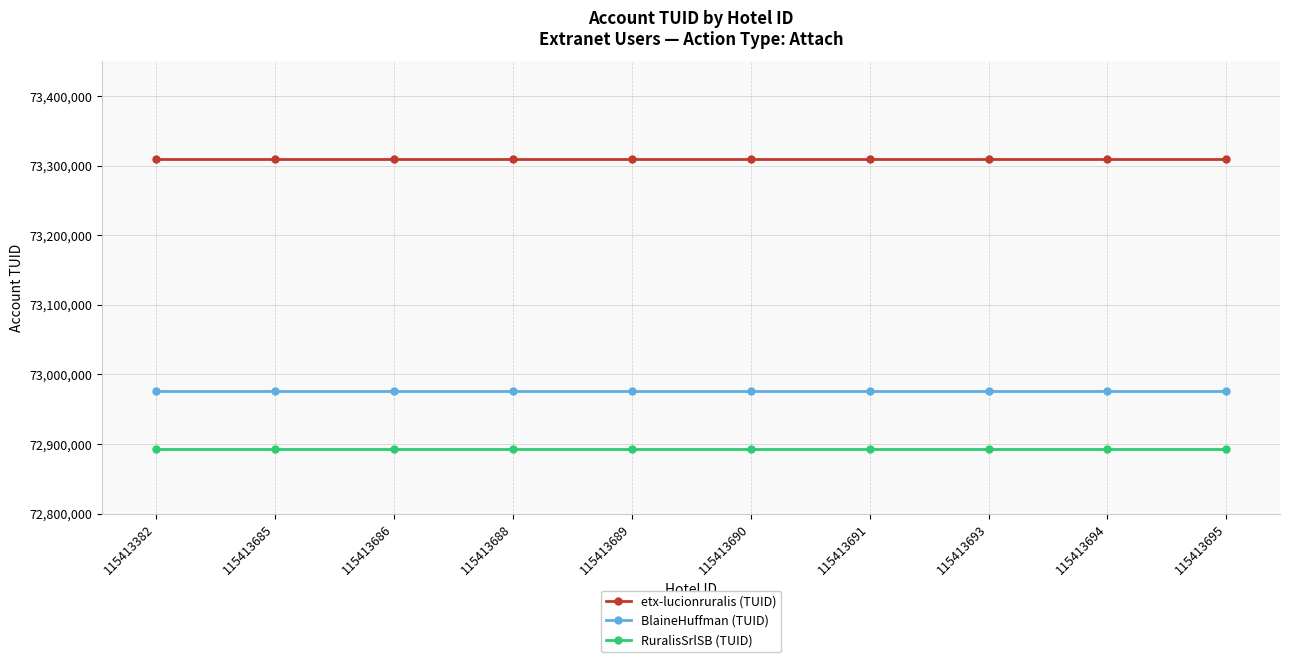

What is the difference between the highest and lowest values at 115413686?

417141